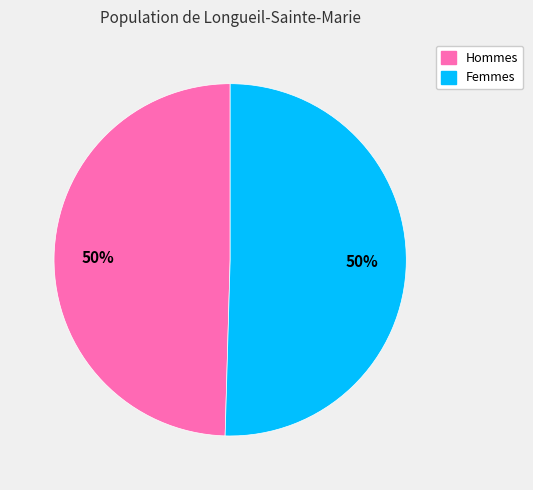

To the nearest percent, what is the average slice percentage?

50%